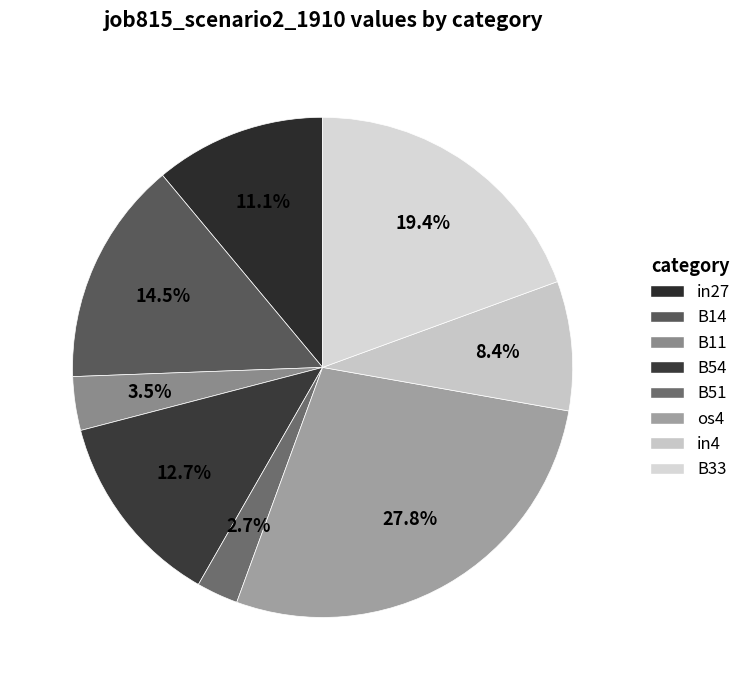

What is the change in value from B51 to in4?

+0.1